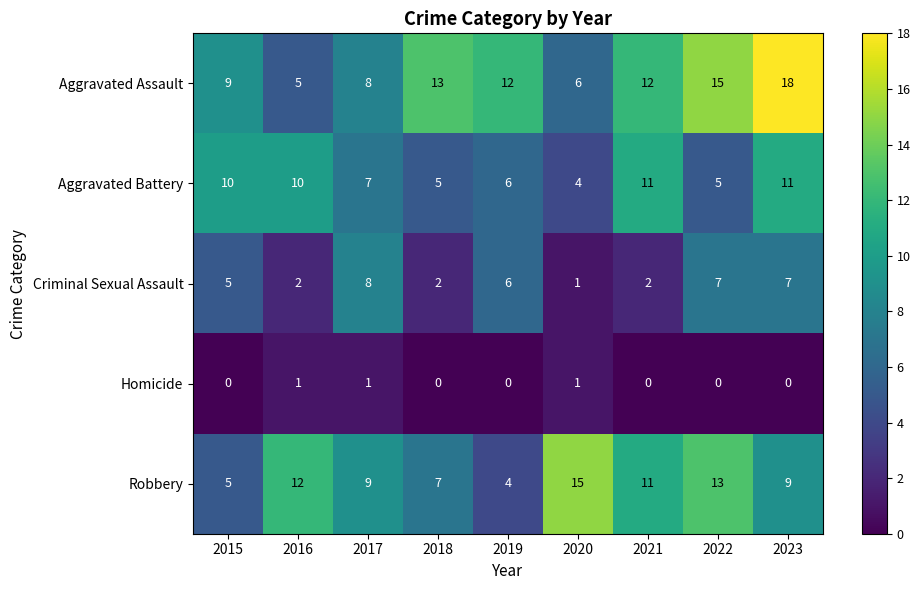

Rank the series by their maximum value, from lowest to highest.

Homicide, Criminal Sexual Assault, Aggravated Battery, Robbery, Aggravated Assault